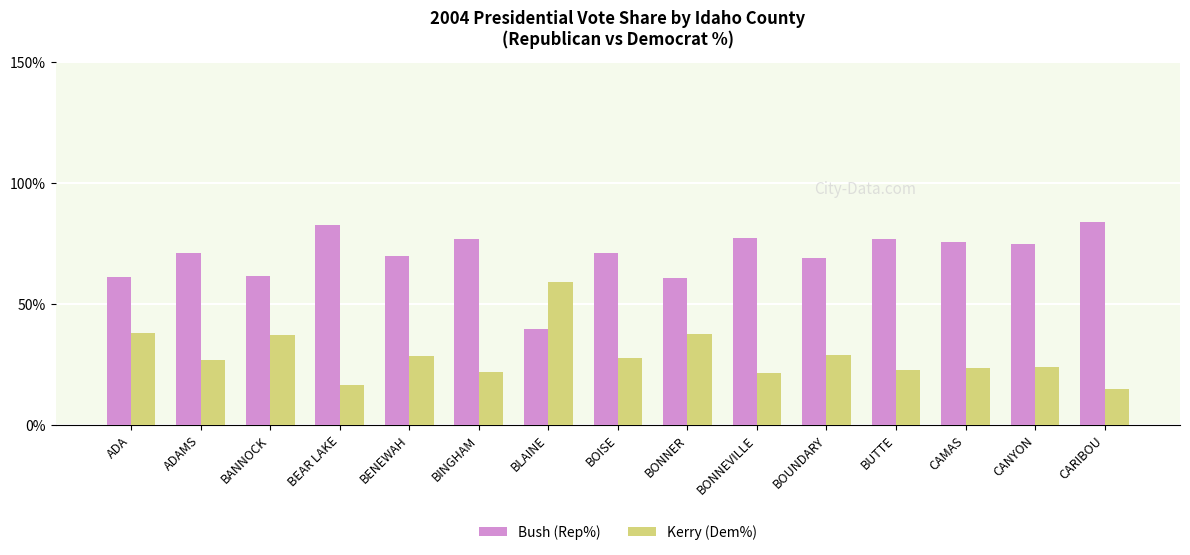

What is the sum of all Kerry (Dem%) values?

427.9